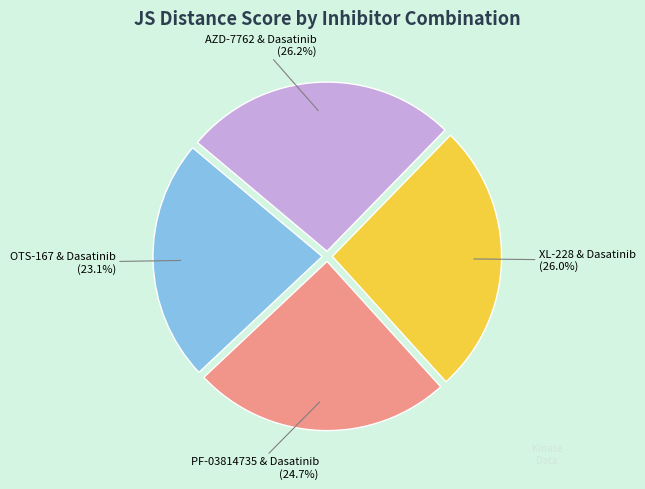

Is there a majority slice in this chart?

No